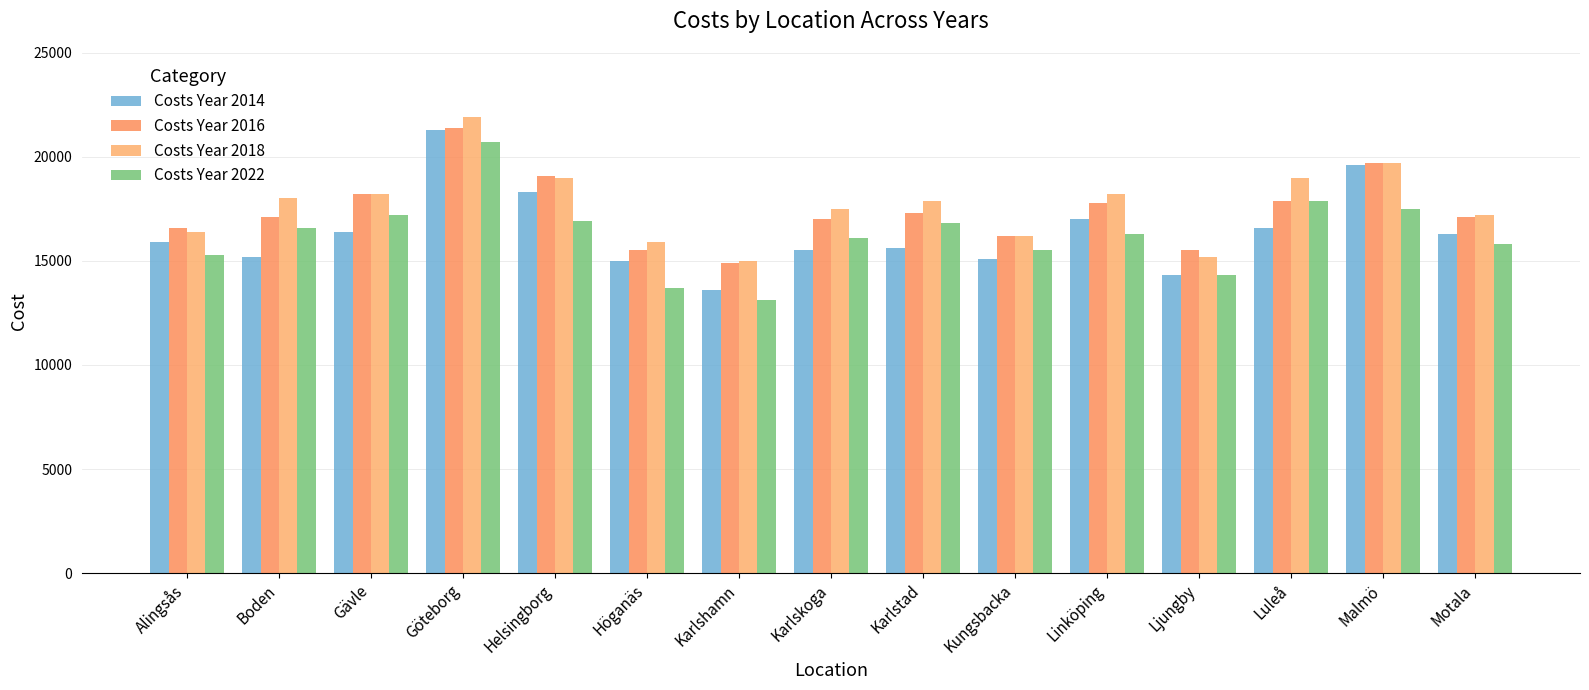

Which series changed the most between Kungsbacka and Motala?

Costs Year 2014